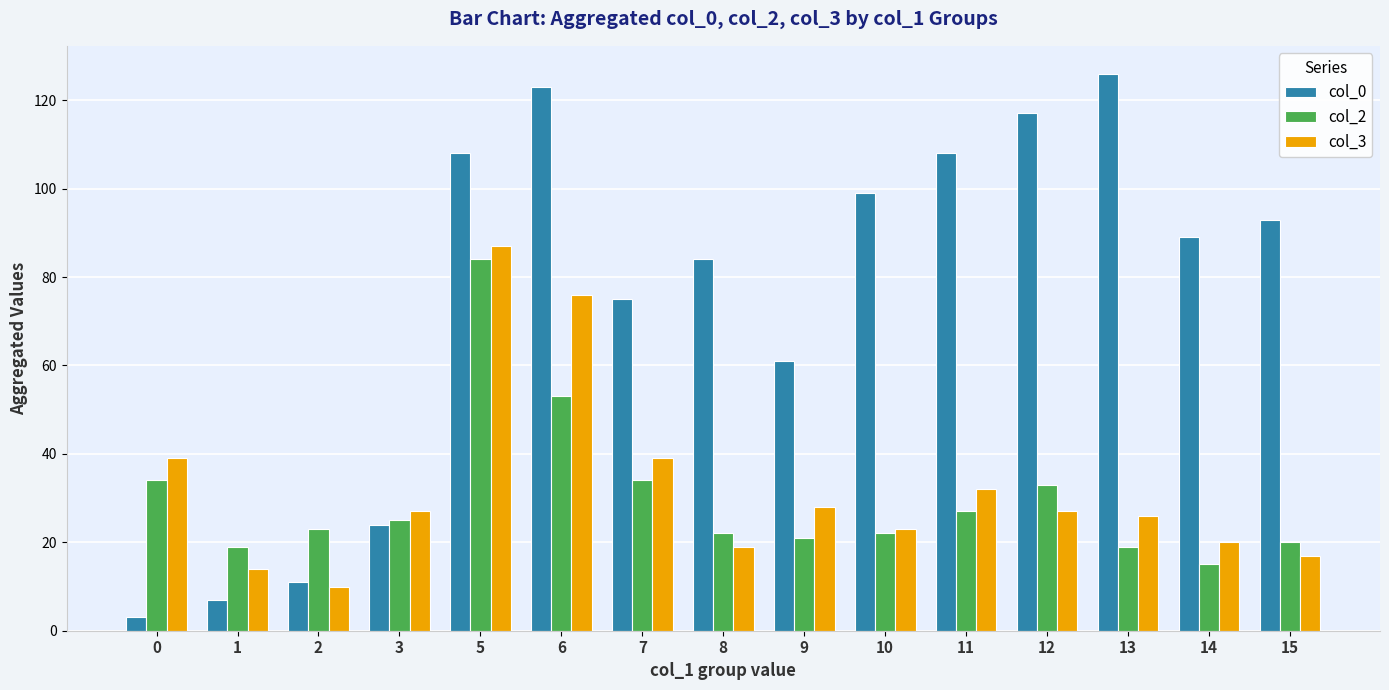

Where is col_0 nearest to the value 64?

9